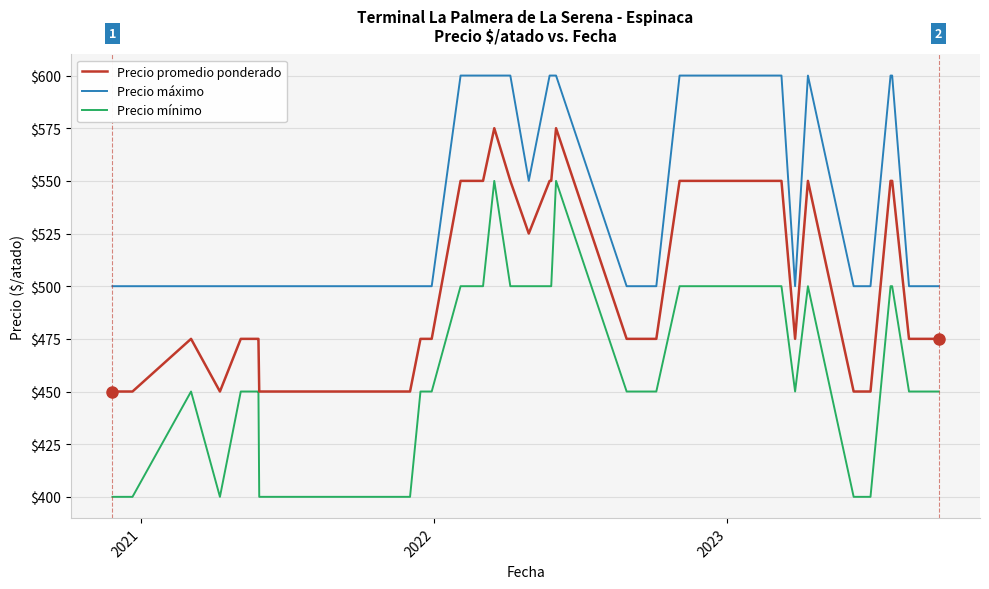

True or false: Precio promedio ponderado and Precio máximo intersect in this chart.

False